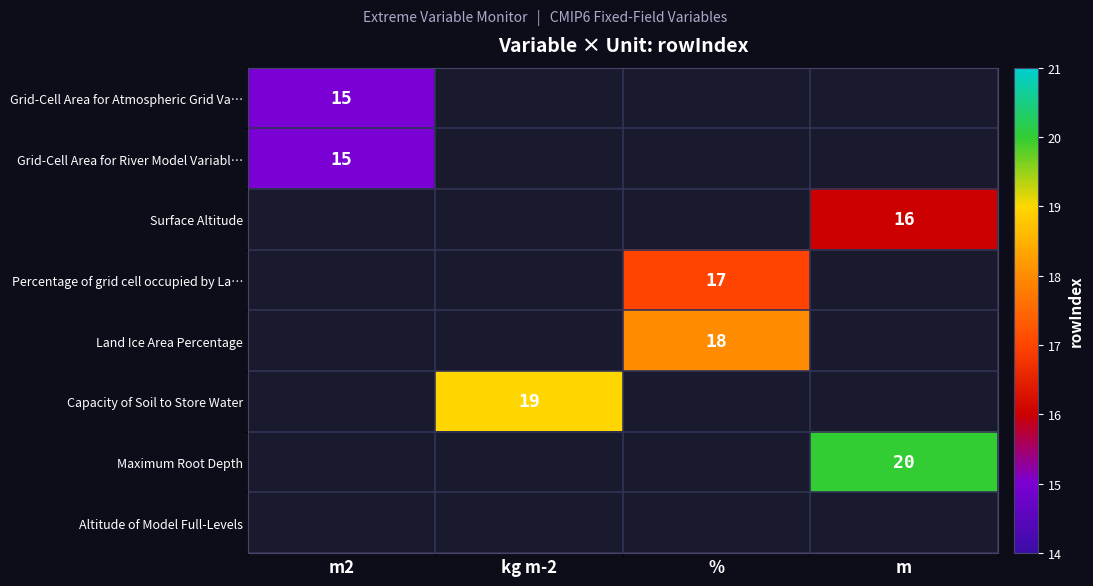

How many values in Maximum Root Depth are above zero?

1